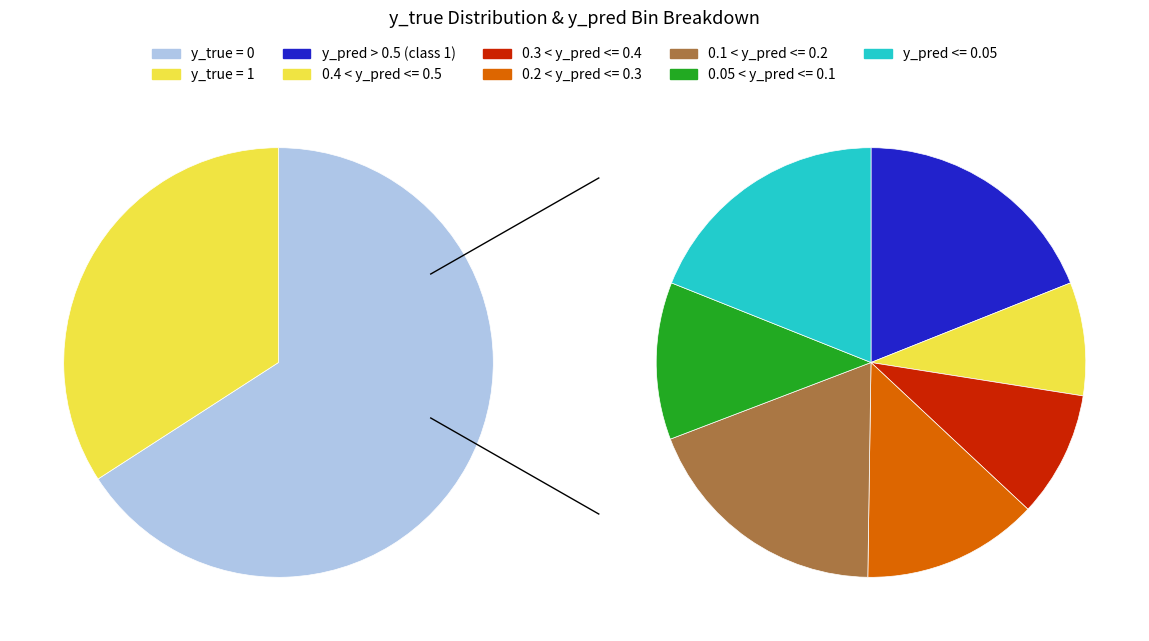

To the nearest percent, what is the difference between the largest and smallest slice percentages?

32%